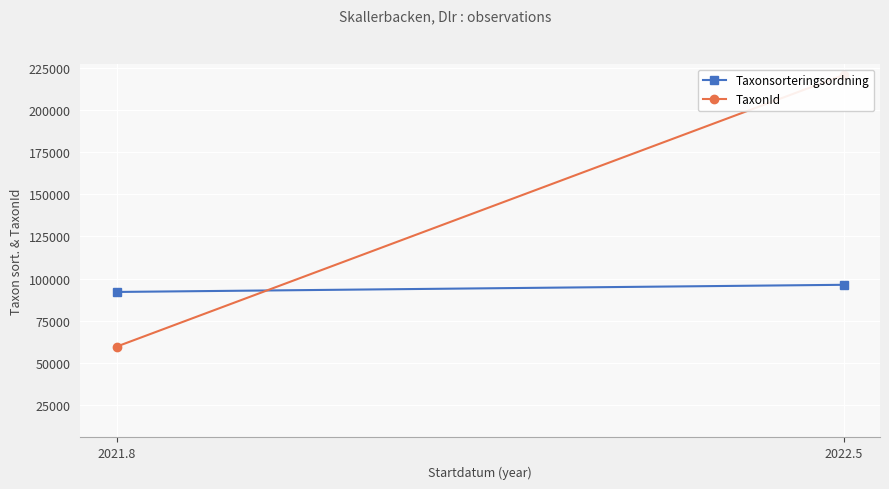

Between 2021.8 and 2022.5, which series saw the biggest shift?

TaxonId